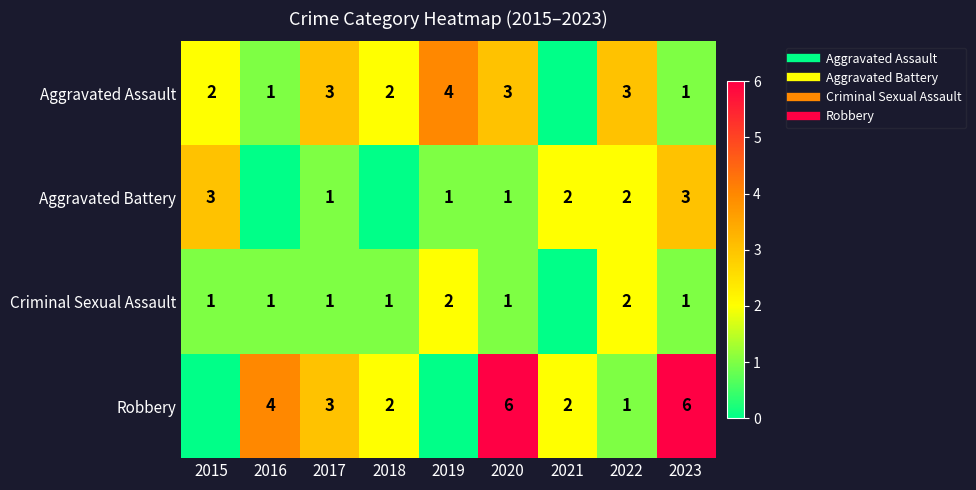

What is the difference between the highest and lowest values at 2015?

3